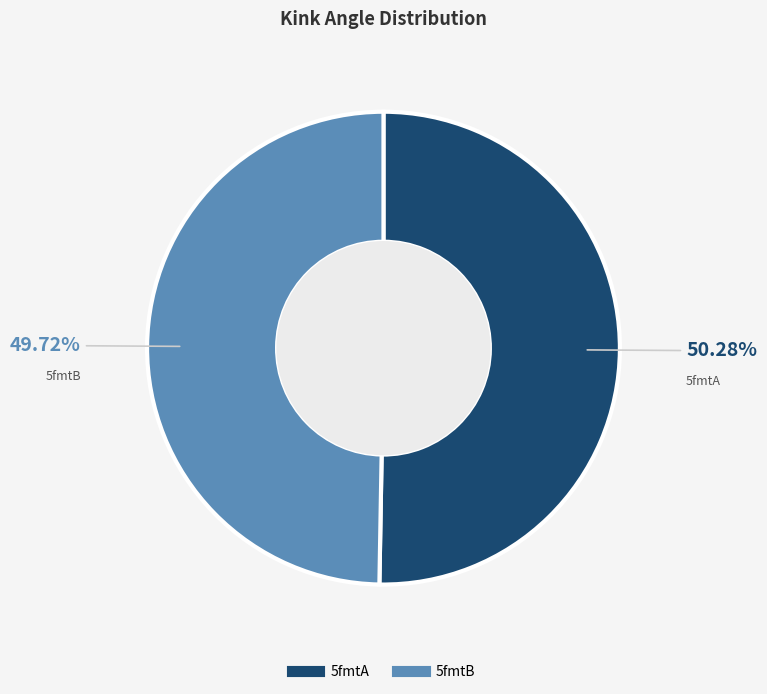

How many segments does this pie chart have?

2